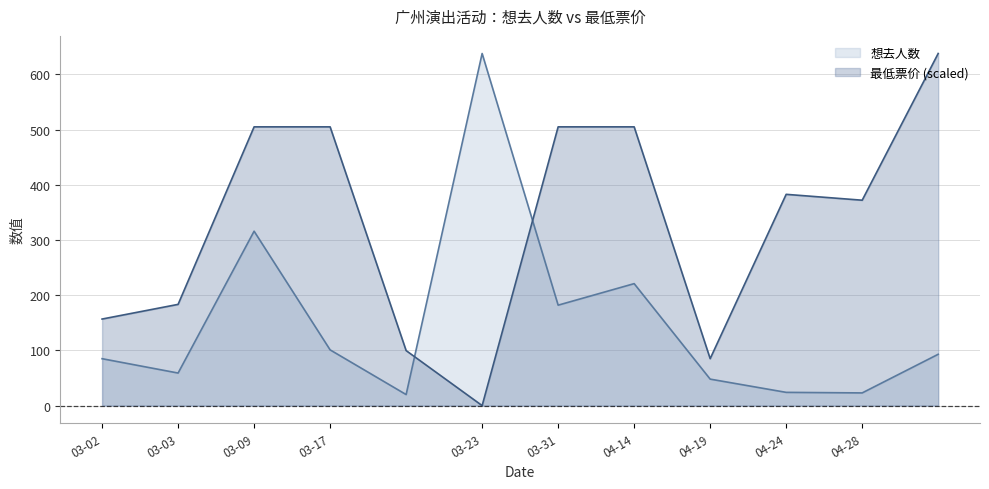

Where does the 想去人数 series first go above 93?

2024-03-09